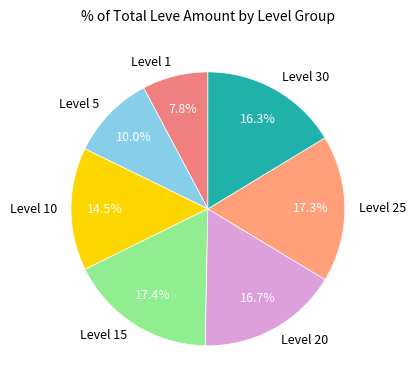

What is the smallest slice in the pie chart?

Level 1